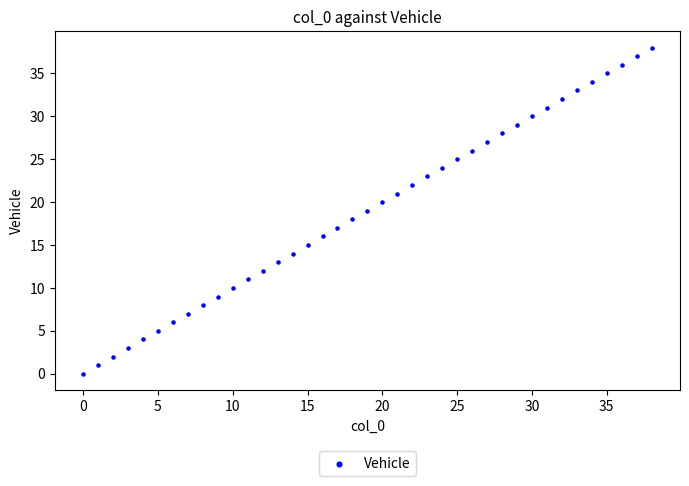

What is the range of Y values (max minus min)?

38